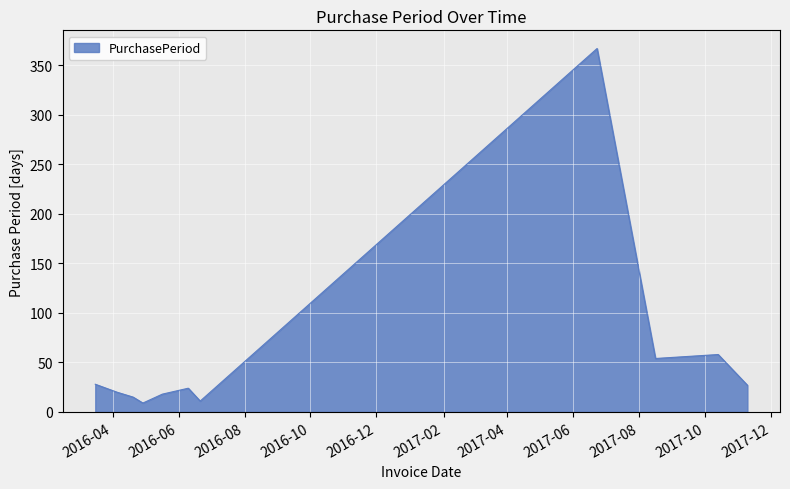

What is the minimum value shown in the chart?

9